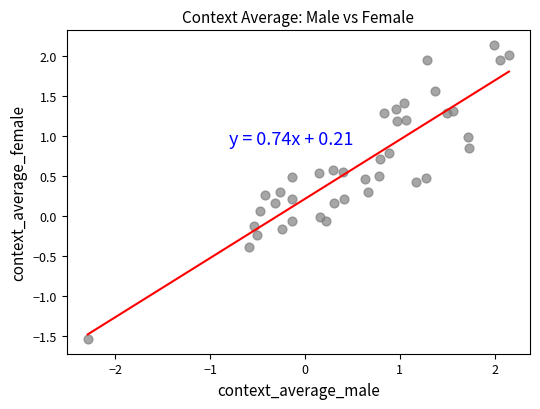

What is the range of Y values (max minus min)?

3.7